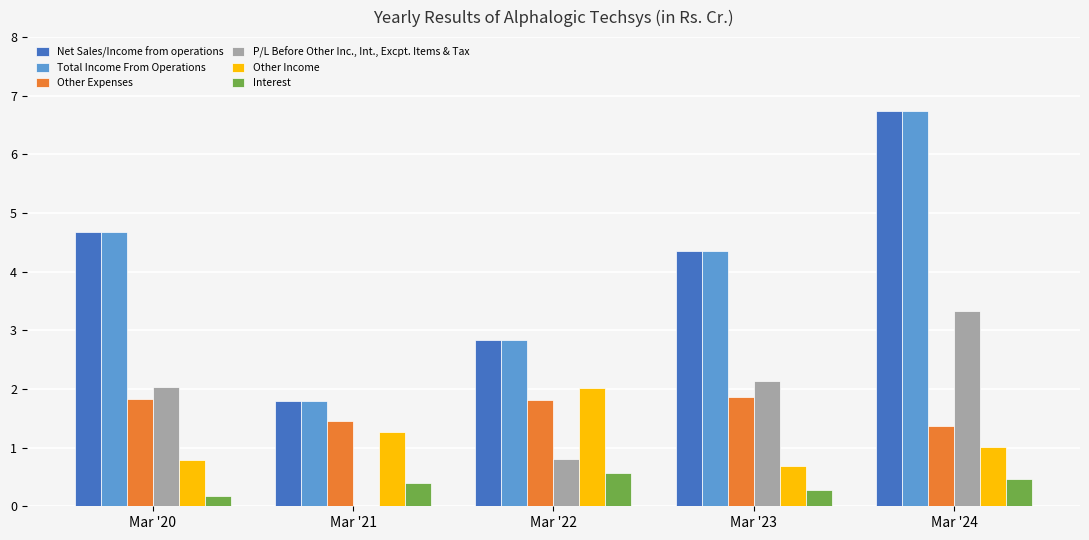

How many bars are there in total?

30